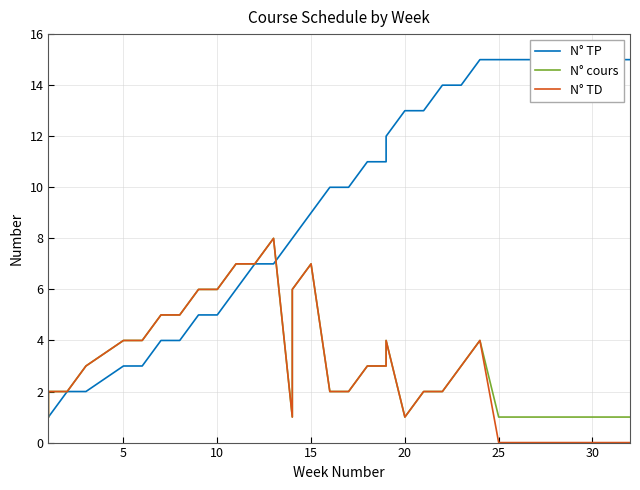

The value of N° cours at 12 is 3. True or false?

False